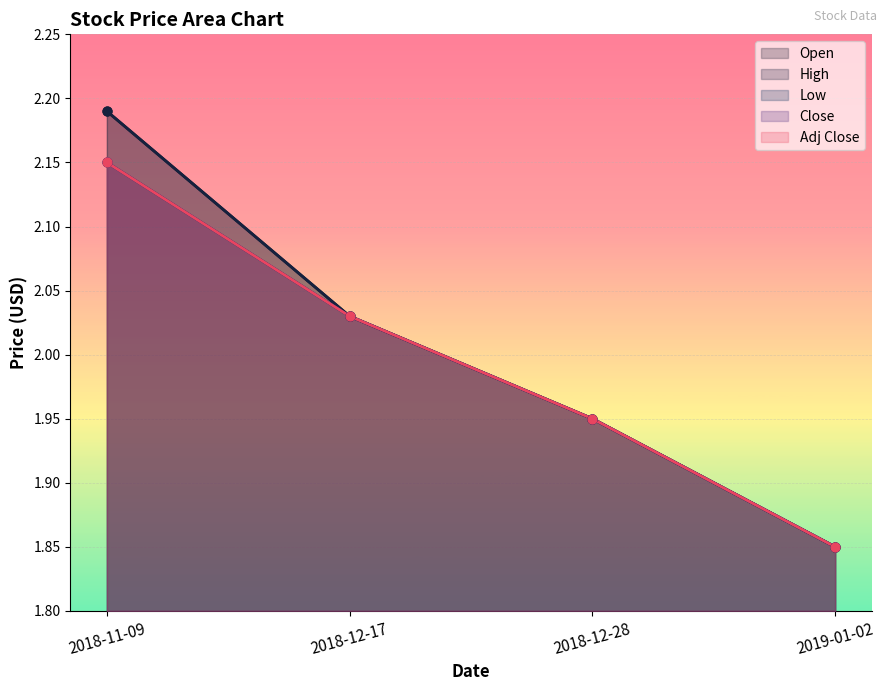

Which series contains the lowest Y value?

Open